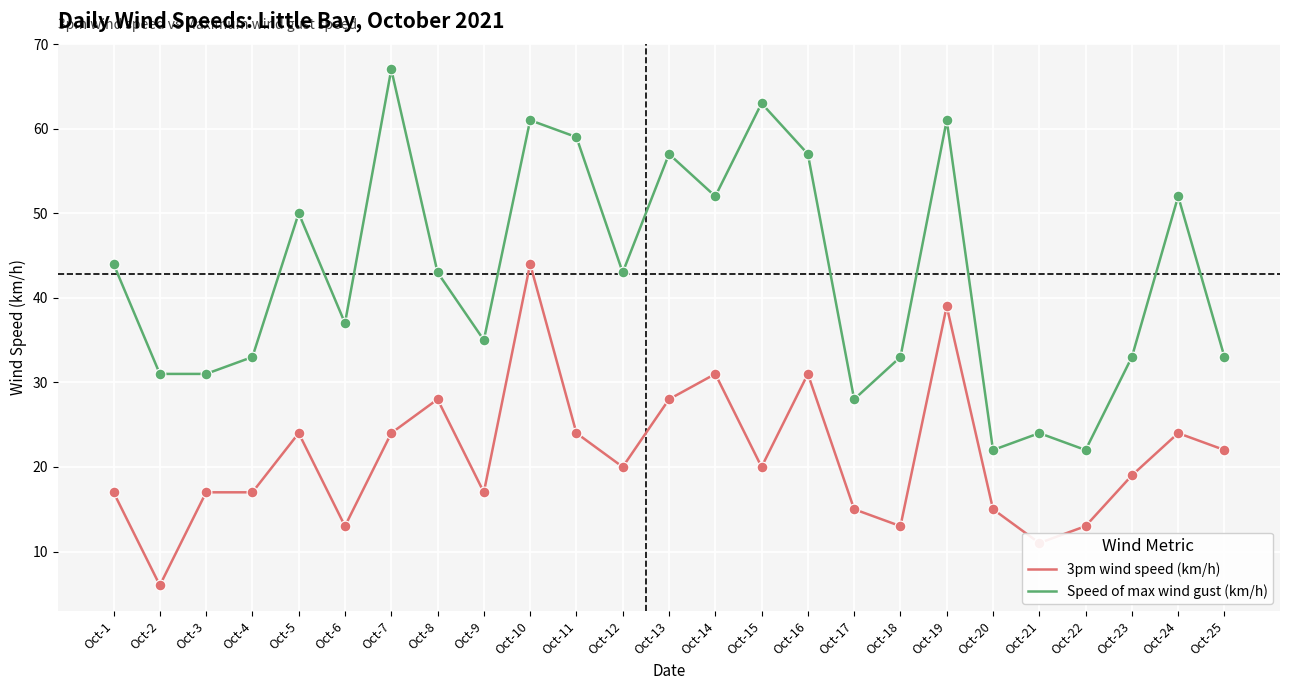

Which series has the largest total across all categories?

Speed of max wind gust (km/h)